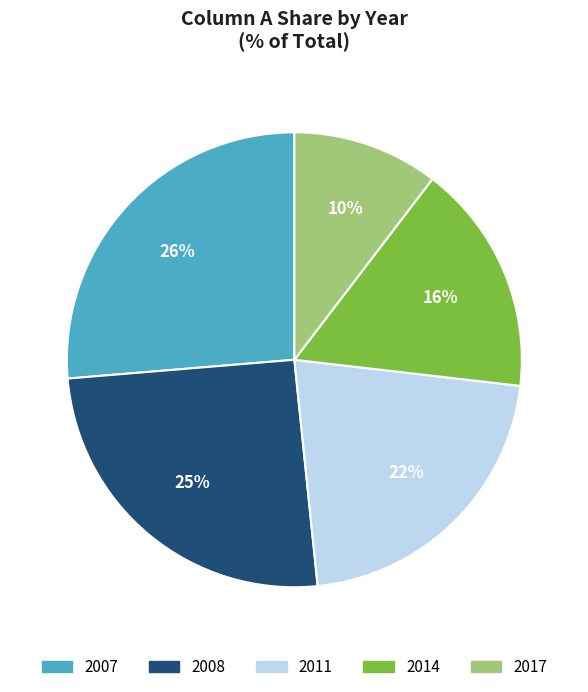

To the nearest percent, what is the average slice percentage?

20%